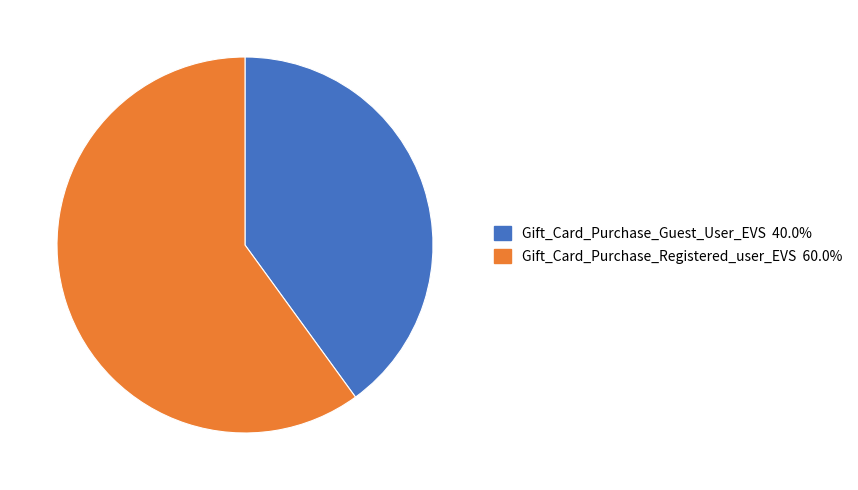

Does any single category account for the majority?

Yes